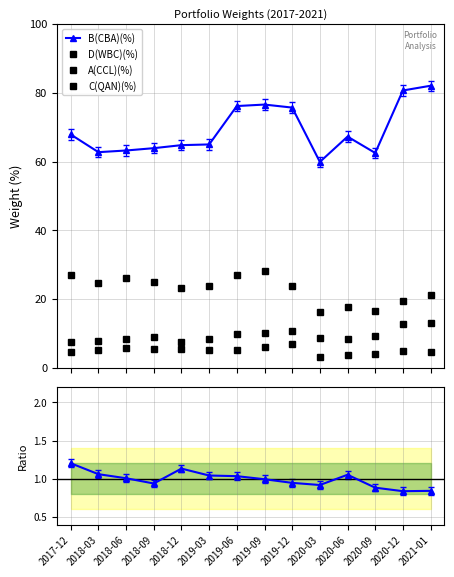

What is the maximum value for C(QAN)(%)?

6.9